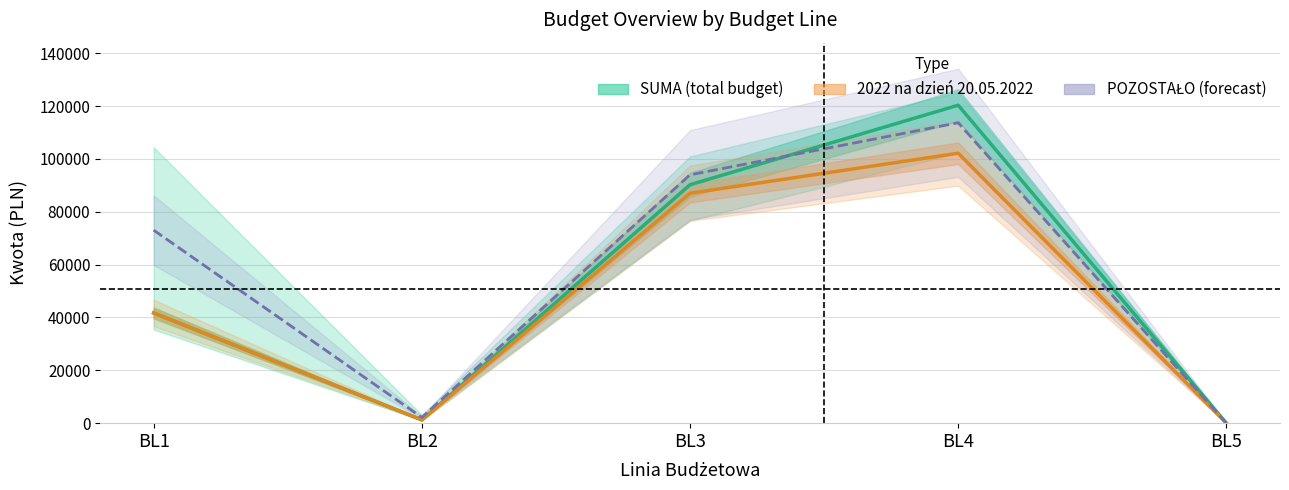

What is the value of the 4th point from the left?

120306